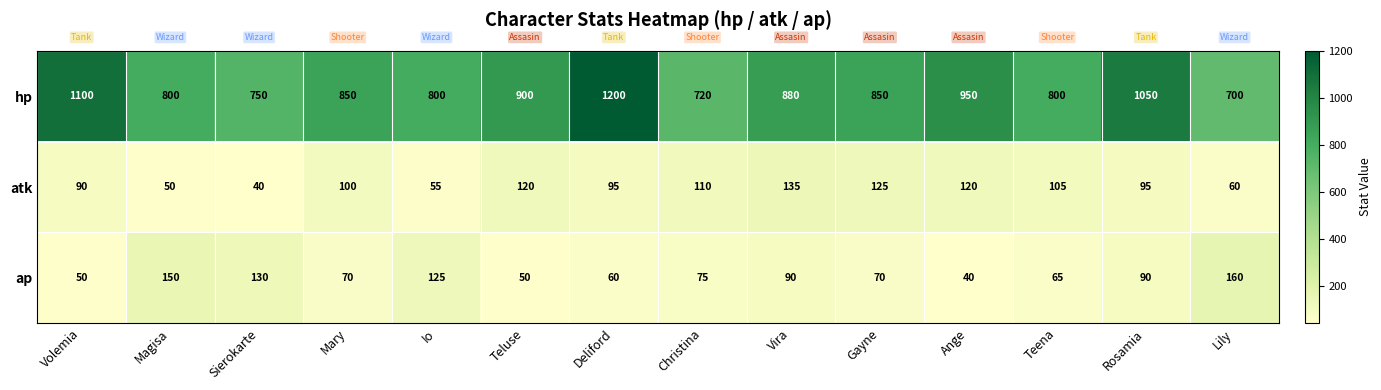

How many series are shown in this chart?

3